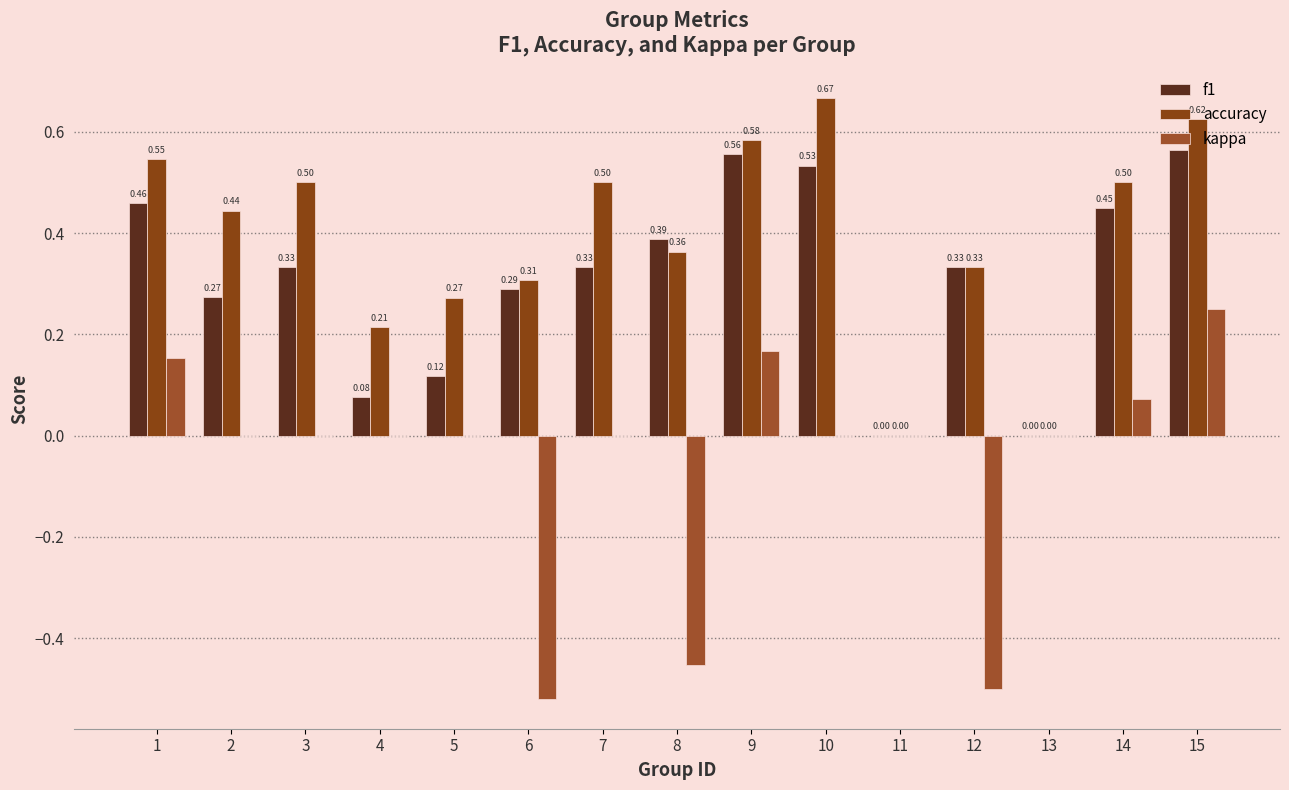

Are the bars horizontal?

No